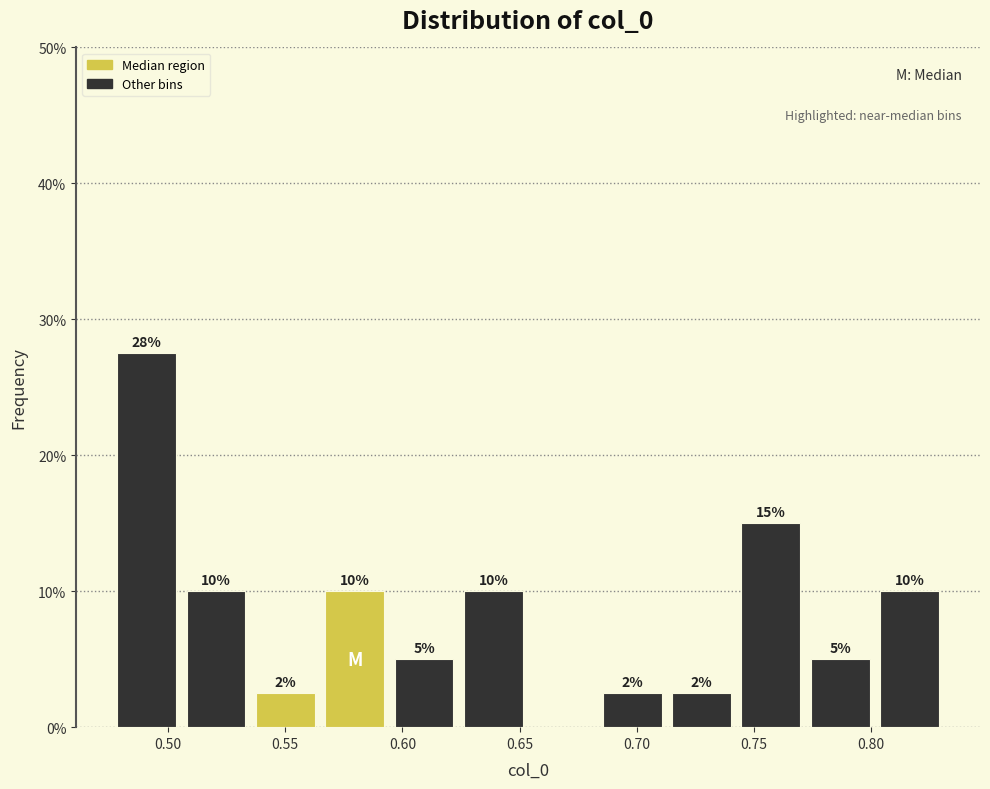

Which range on the x-axis has the tallest bar?

0.475 to 0.505